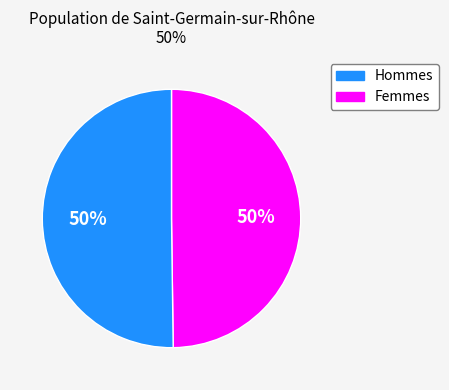

To the nearest percent, what is the average slice percentage?

50%